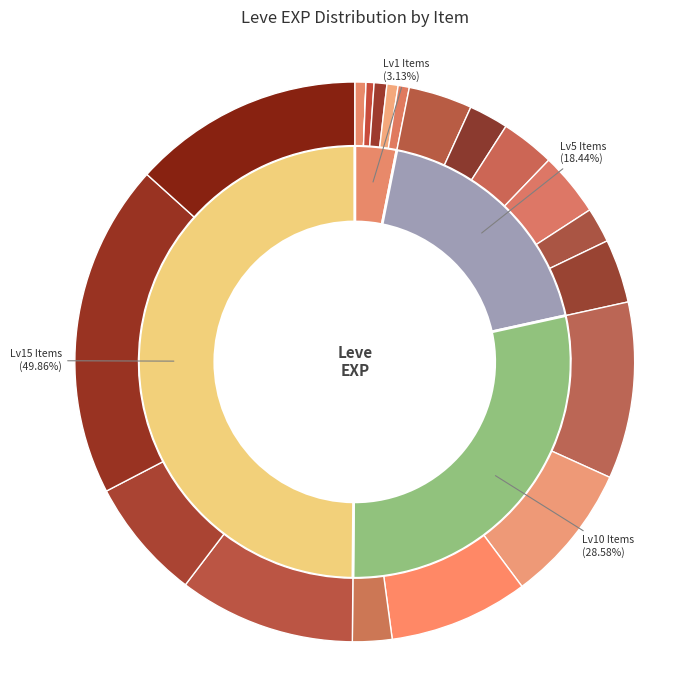

Rank the categories by value from lowest to highest.

Copper Wristlets, Bone Brand, Copper Ingot, Bone Staff, Copper Rings, Bone Hora, Bone Armillae, Ramhorn Claws, Amateur Needle, Bone Necklace, Copper Earrings, Copper Ring, Copper Needle, Brass Spectacles, Fang Earrings, Decorated Bone Staff, Copper Ear Cuffs, Brass Gorget, Brass Ring, Brass Wristlets